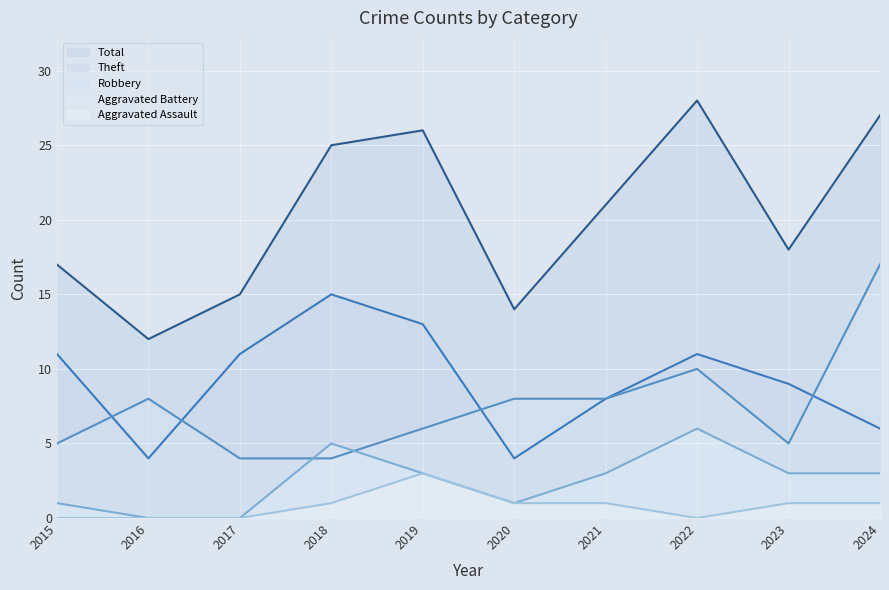

Is it true that Aggravated Assault equals 0 at 2018?

False